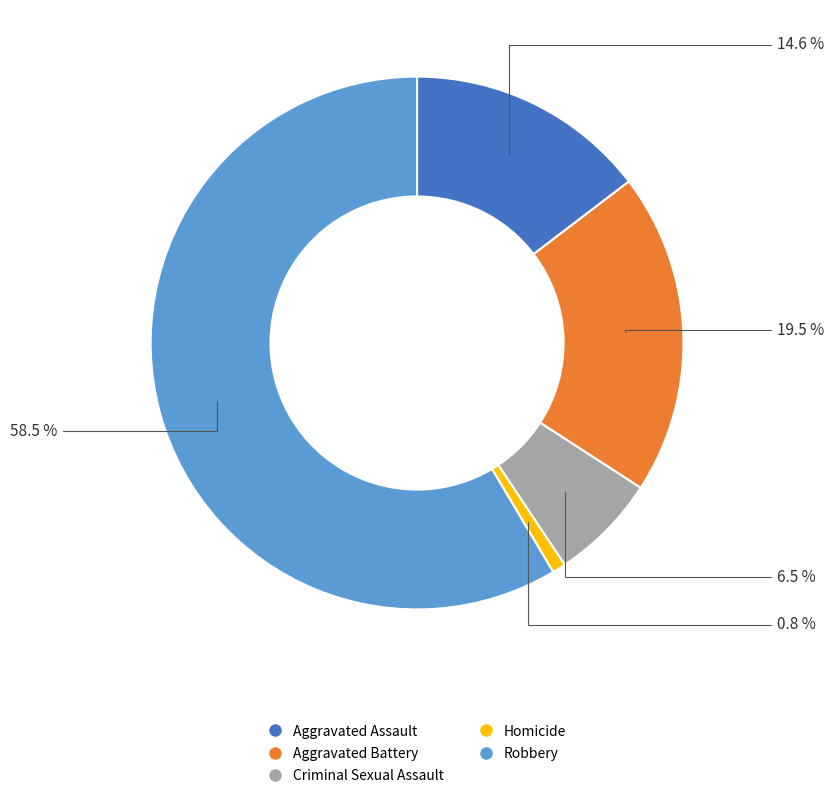

Count the number of slices in the pie.

5